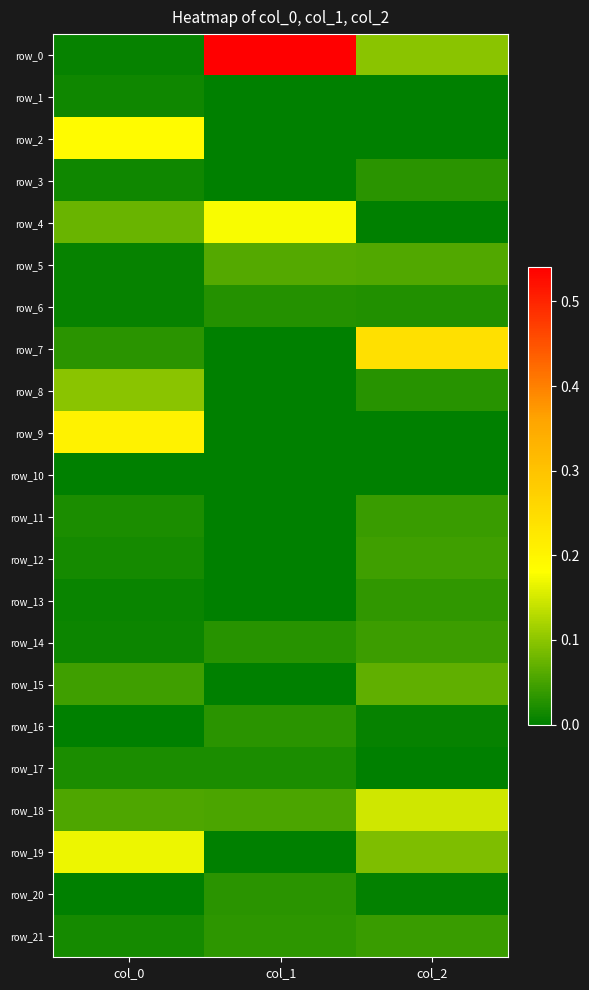

True or false: row_2 has a value of -0.1 at col_2.

False